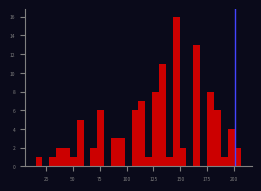

Around what value on the x-axis is the tallest bar? Give the approximate position of its centre, as read against the axis.

145